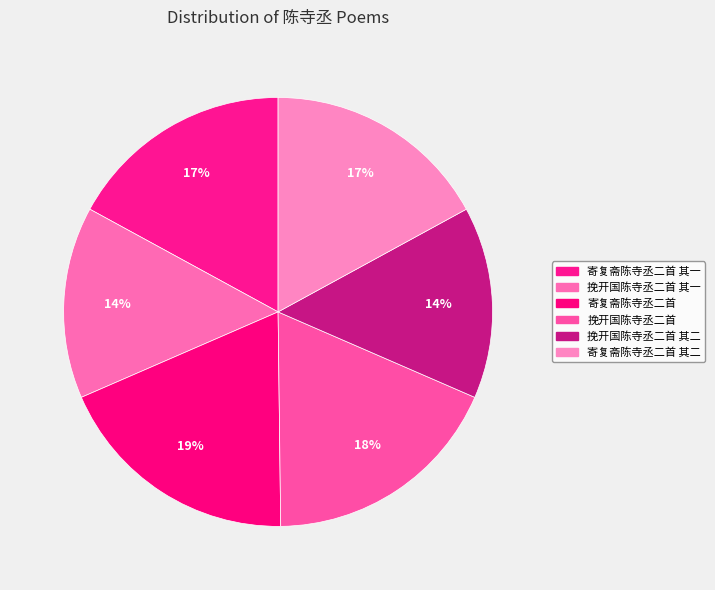

Combined, what portion of the pie is 寄复斋陈寺丞二首 其一 and 挽开国陈寺丞二首 其二?

31.5%